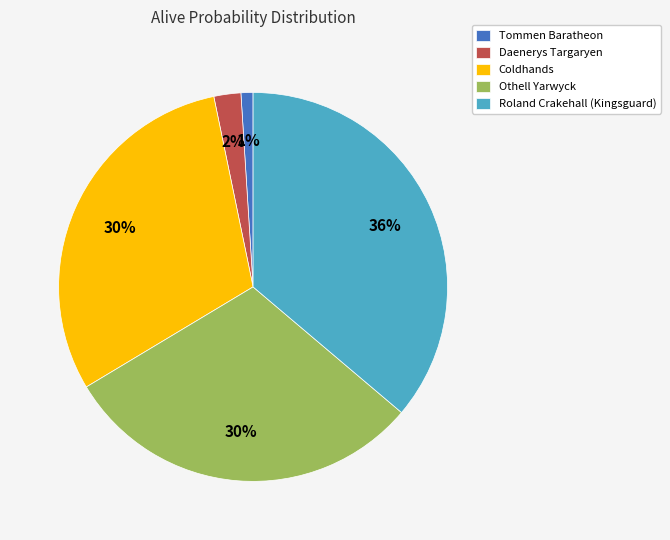

How many segments does this pie chart have?

5